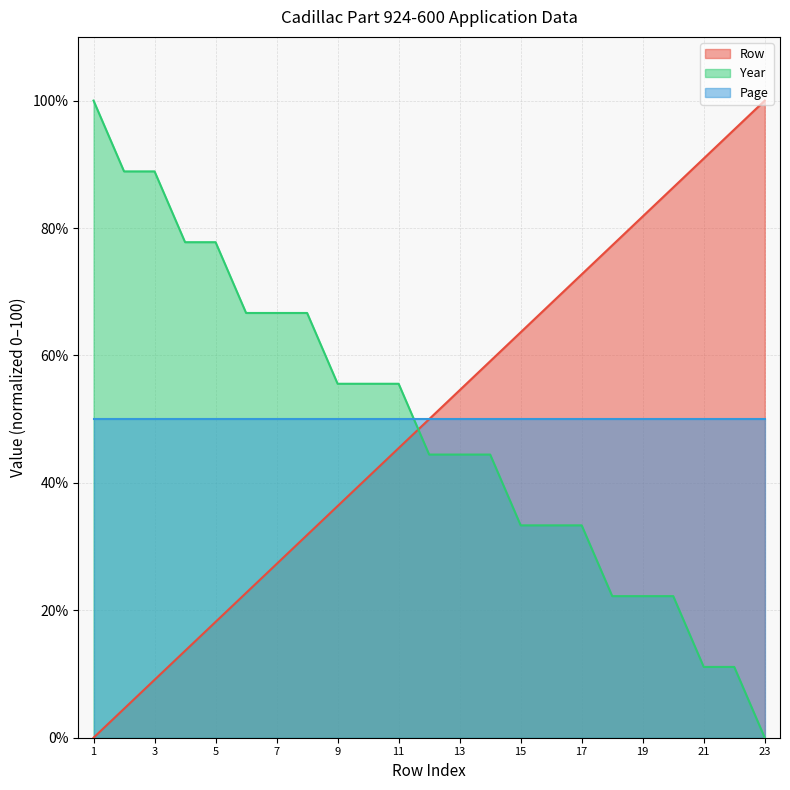

After their last crossing, which series has the higher values: Row or Year?

Row